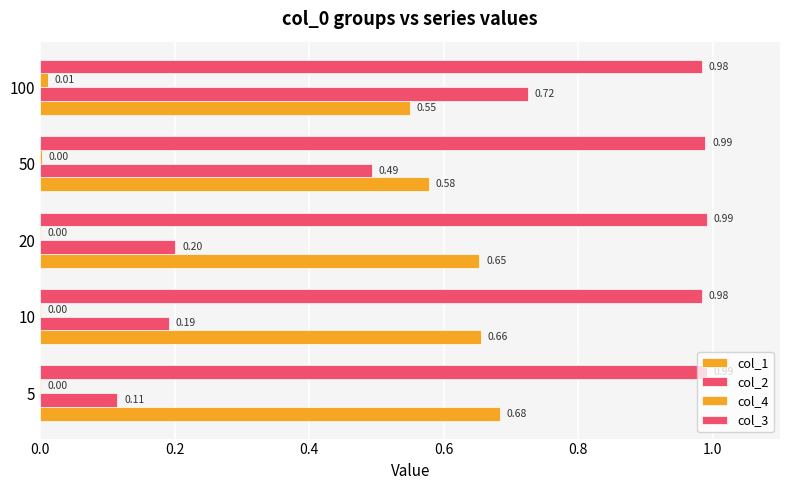

How many distinct data groups are displayed?

4